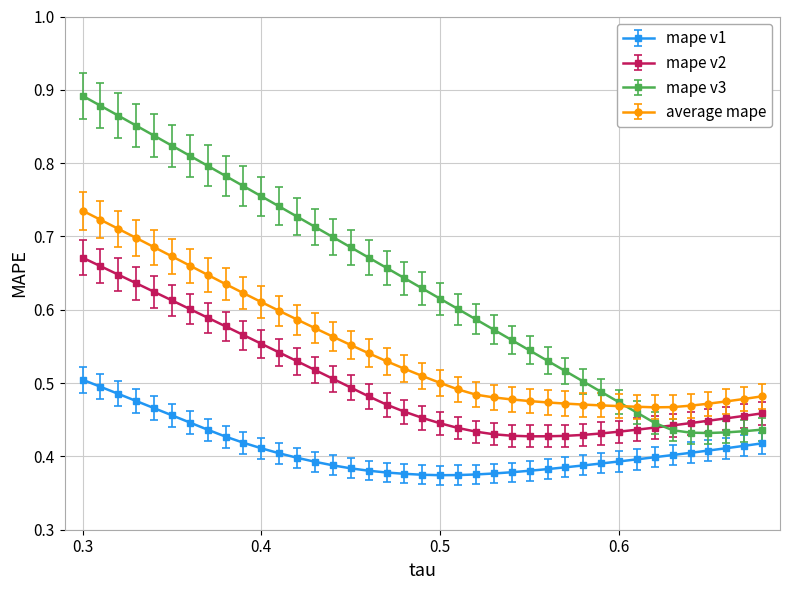

True or false: mape v1 and average mape intersect in this chart.

False